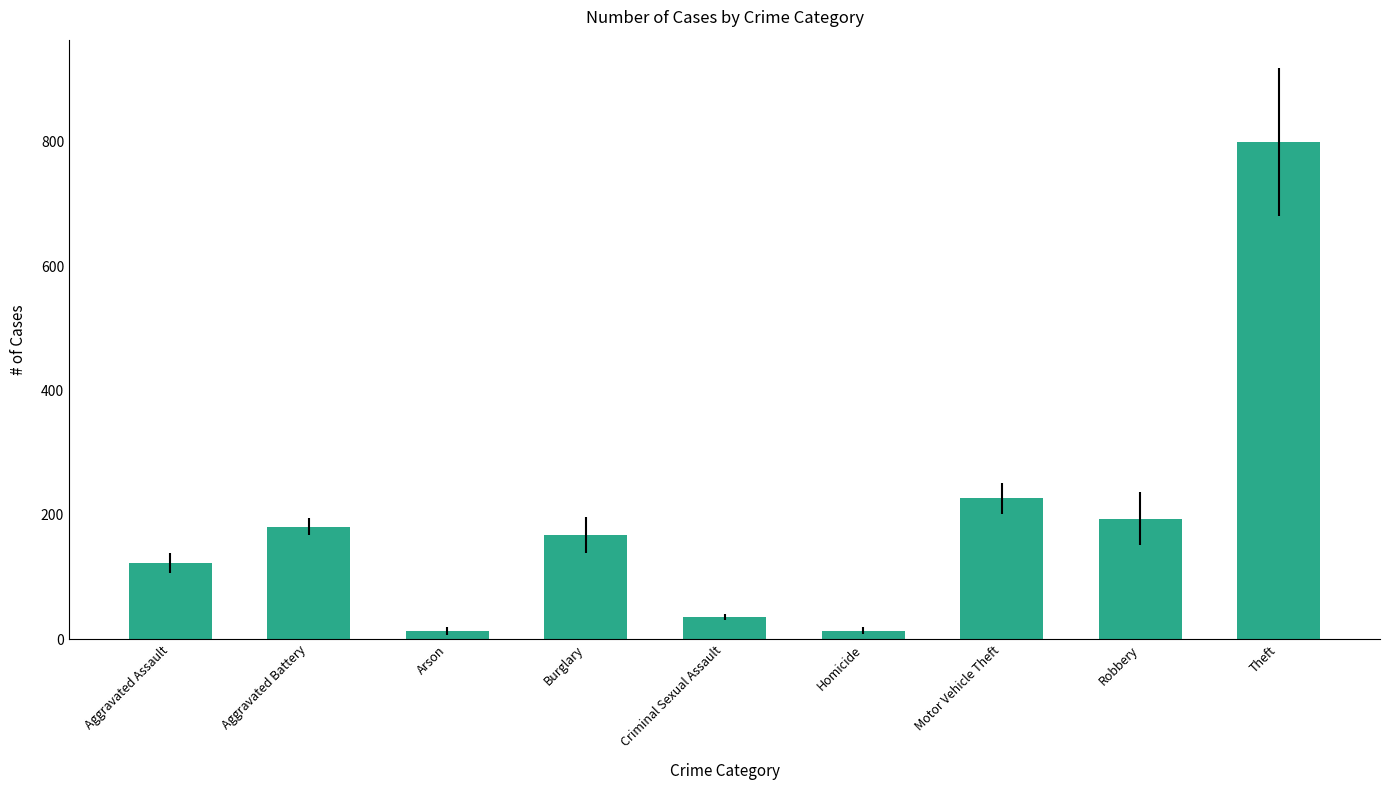

What is the label of the 4th bar from the right?

Homicide